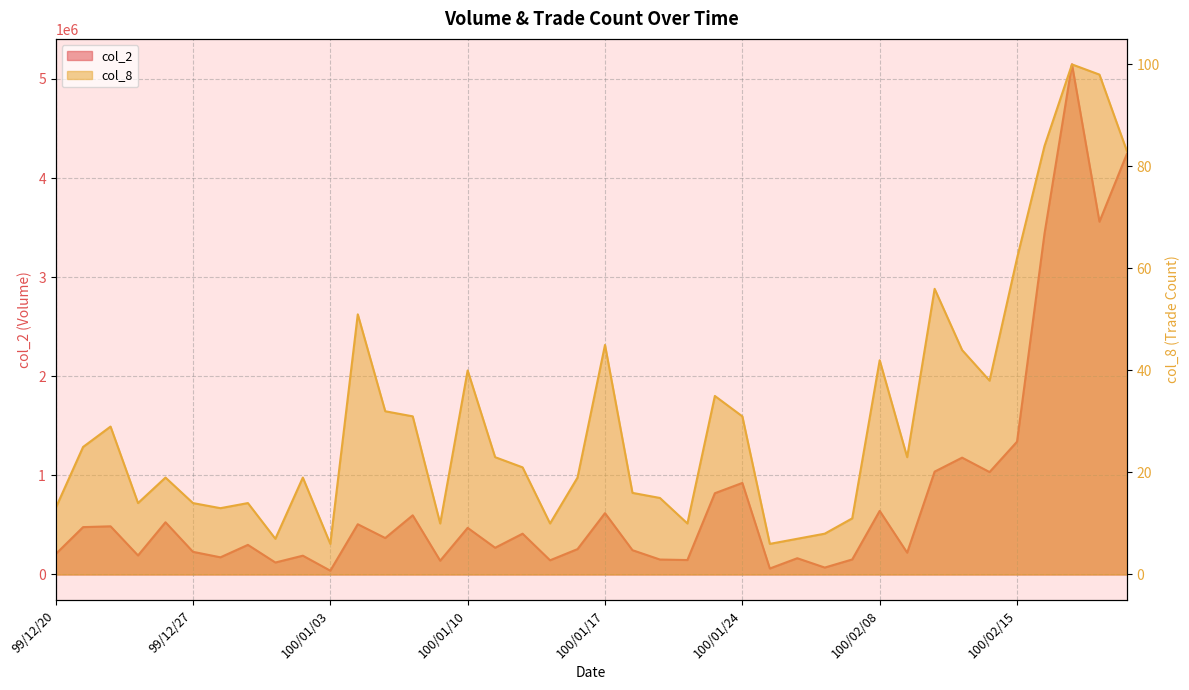

What are all the series names shown in the legend?

col_2, col_8